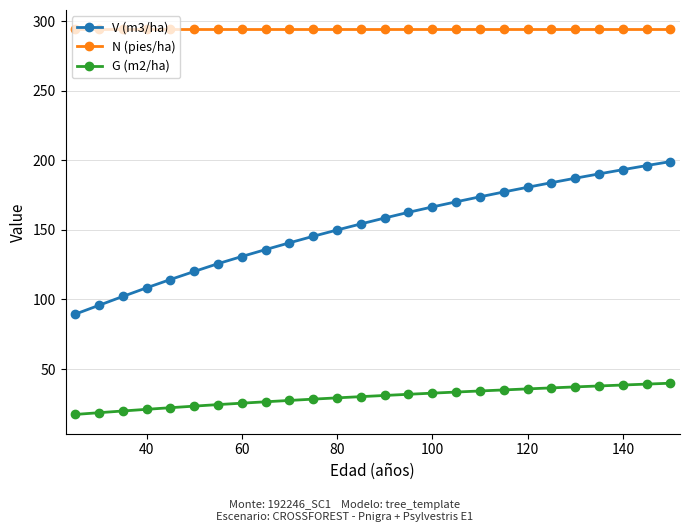

What is the highest value of the N (pies/ha) series?

294.3